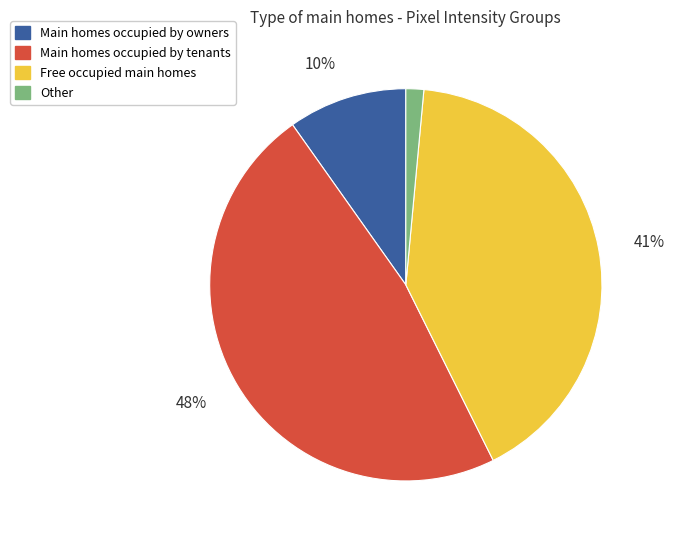

Is there any slice that represents more than half of the pie?

No